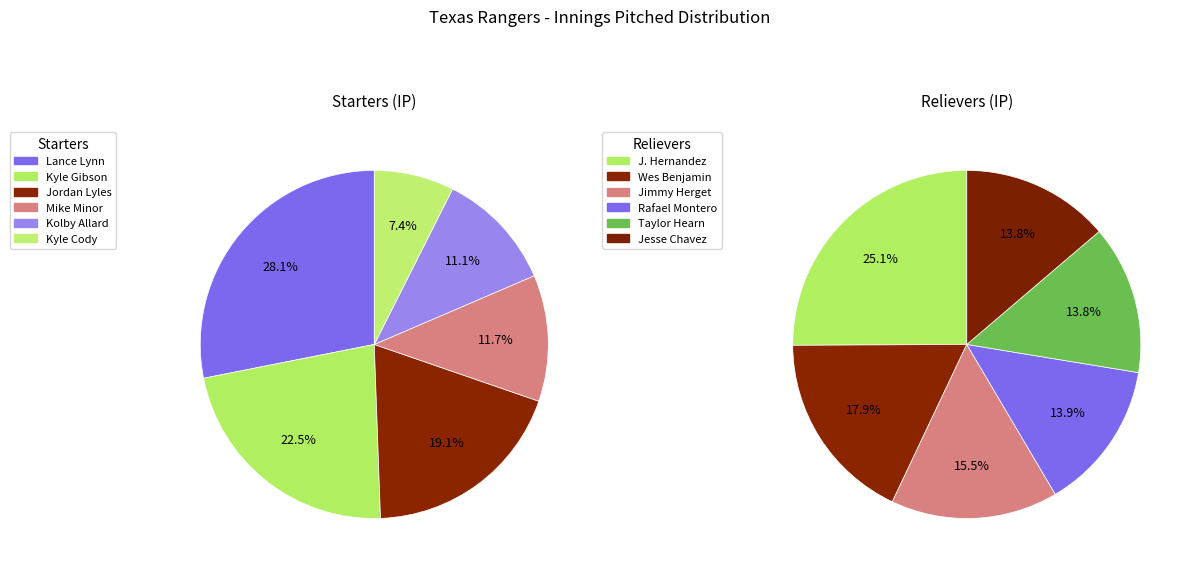

Count the number of slices in the pie.

12